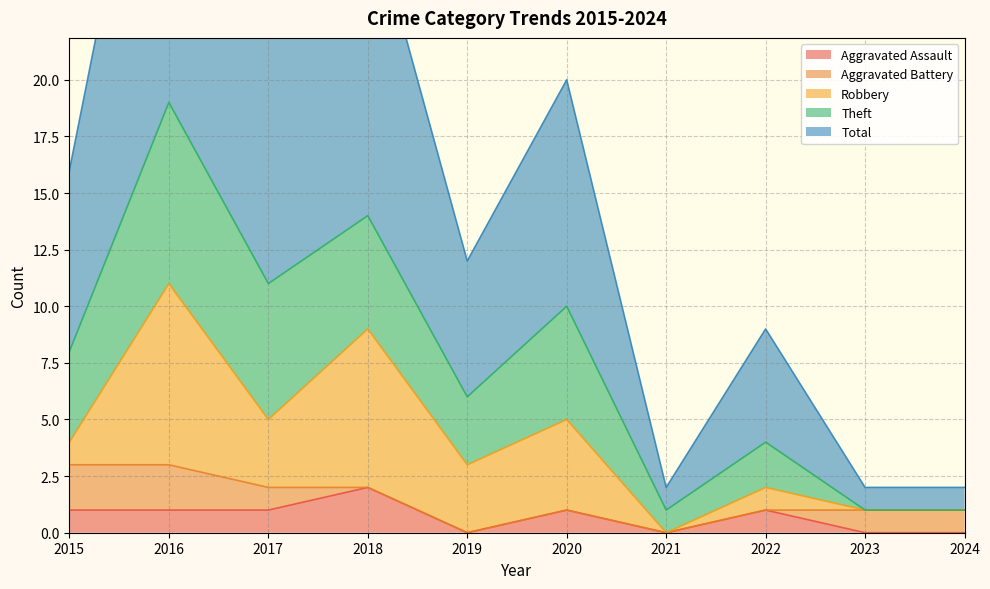

Reading left to right, extract all data points from this chart.

Aggravated Assault: 2015=1	2016=1	2017=1	2018=2	2019=0	2020=1	2021=0	2022=1	2023=0	2024=0
Aggravated Battery: 2015=2	2016=2	2017=1	2018=0	2019=0	2020=0	2021=0	2022=0	2023=1	2024=1
Robbery: 2015=1	2016=8	2017=3	2018=7	2019=3	2020=4	2021=0	2022=1	2023=0	2024=0
Theft: 2015=4	2016=8	2017=6	2018=5	2019=3	2020=5	2021=1	2022=2	2023=0	2024=0
Total: 2015=8	2016=19	2017=11	2018=14	2019=6	2020=10	2021=1	2022=5	2023=1	2024=1